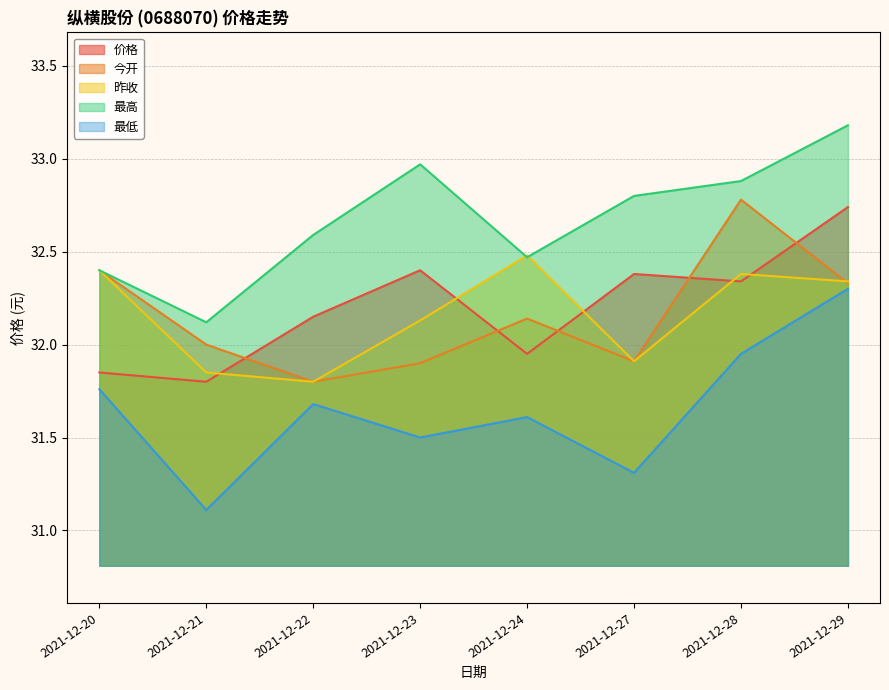

What is the value of the 价格 point at the 1st from the left?

31.9